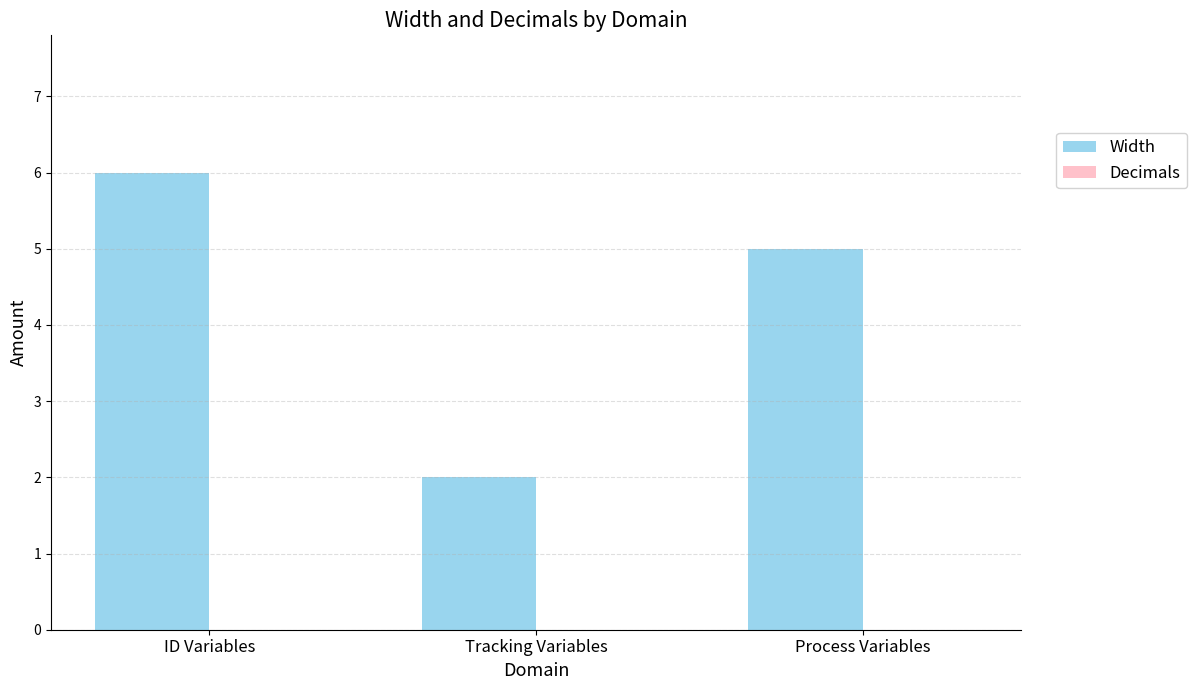

What is the approximate value at Process Variables?

5